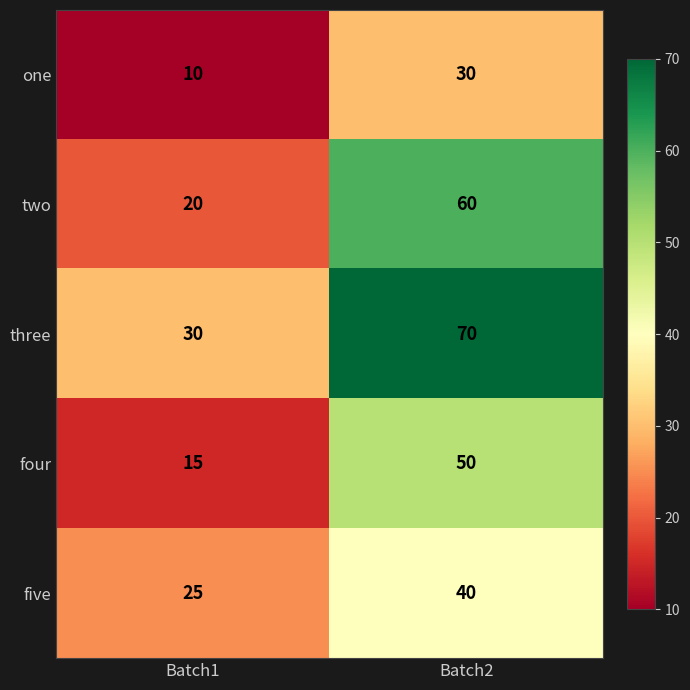

Reading left to right, what are all the values shown in this chart?

one: 10	30
two: 20	60
three: 30	70
four: 15	50
five: 25	40